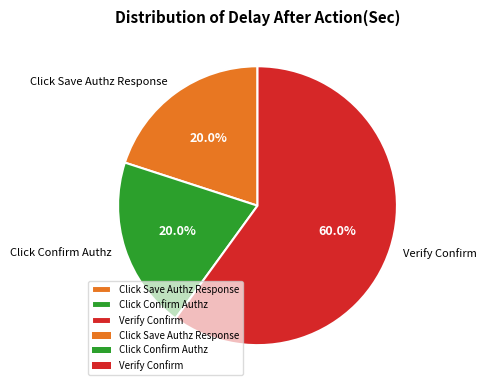

What is the largest slice in the pie chart?

Verify Confirm